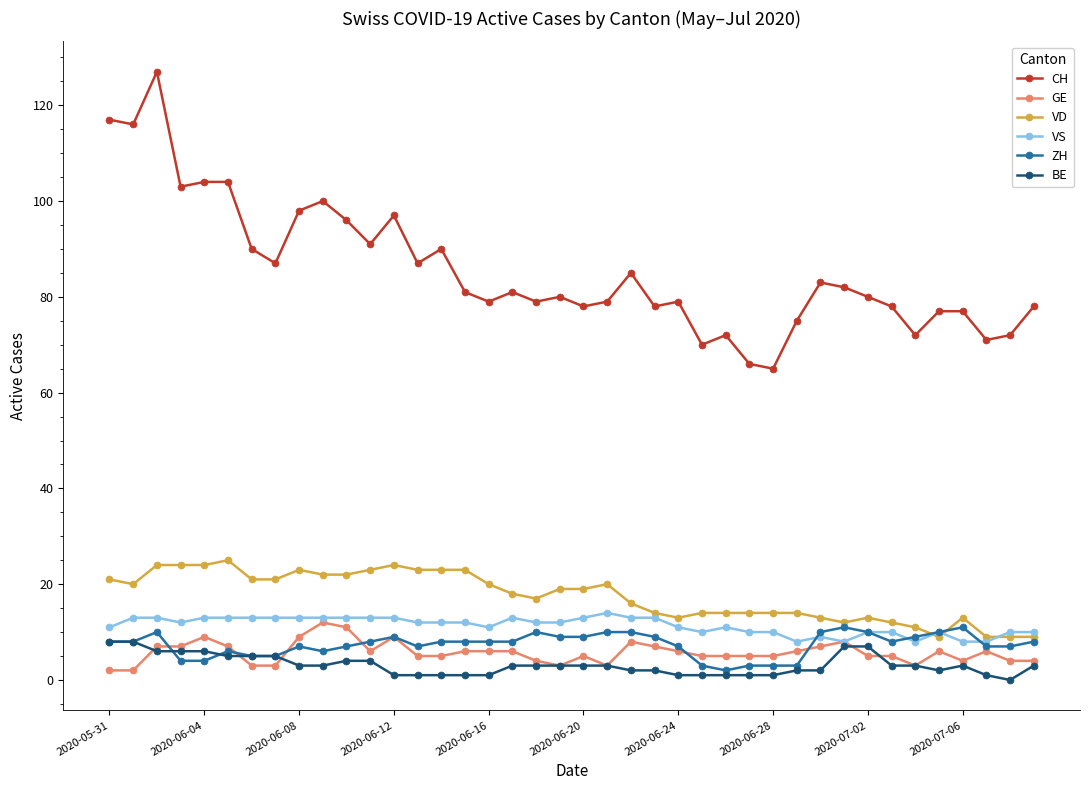

Which series has the largest total across all categories?

CH